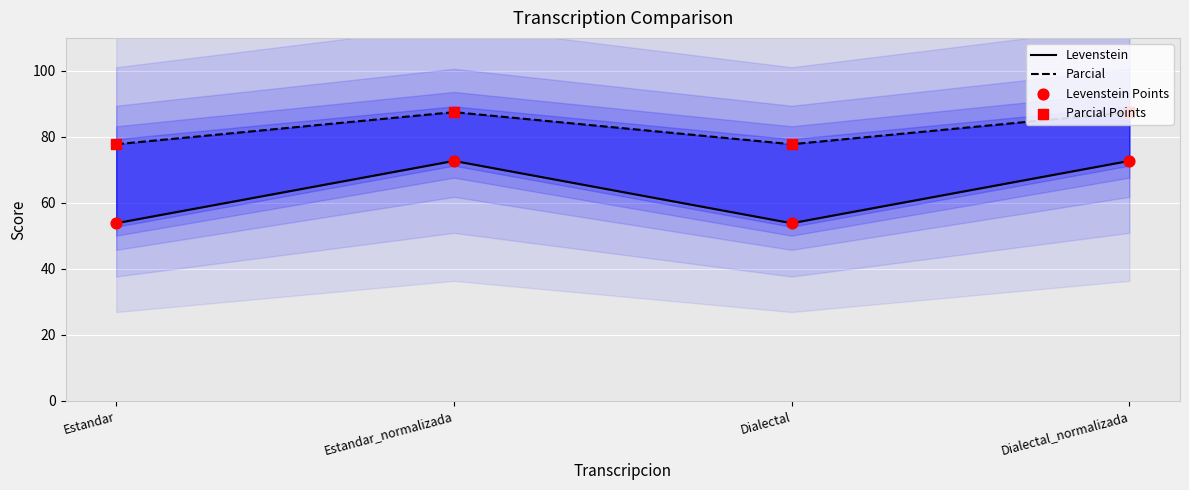

Is the value of Levenstein at Estandar_normalizada greater than the value of Parcial at Dialectal_normalizada?

No